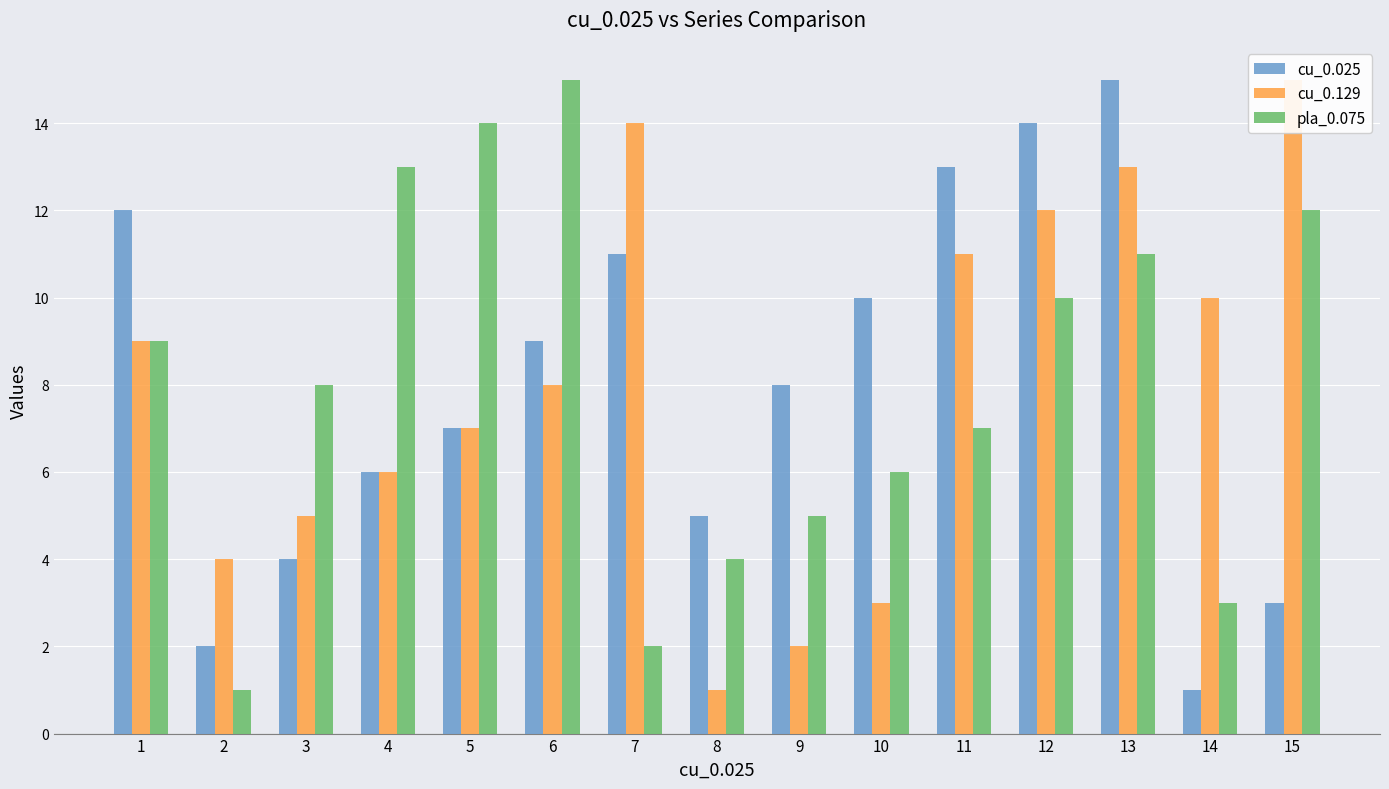

At which category is the sum across all series the highest?

13